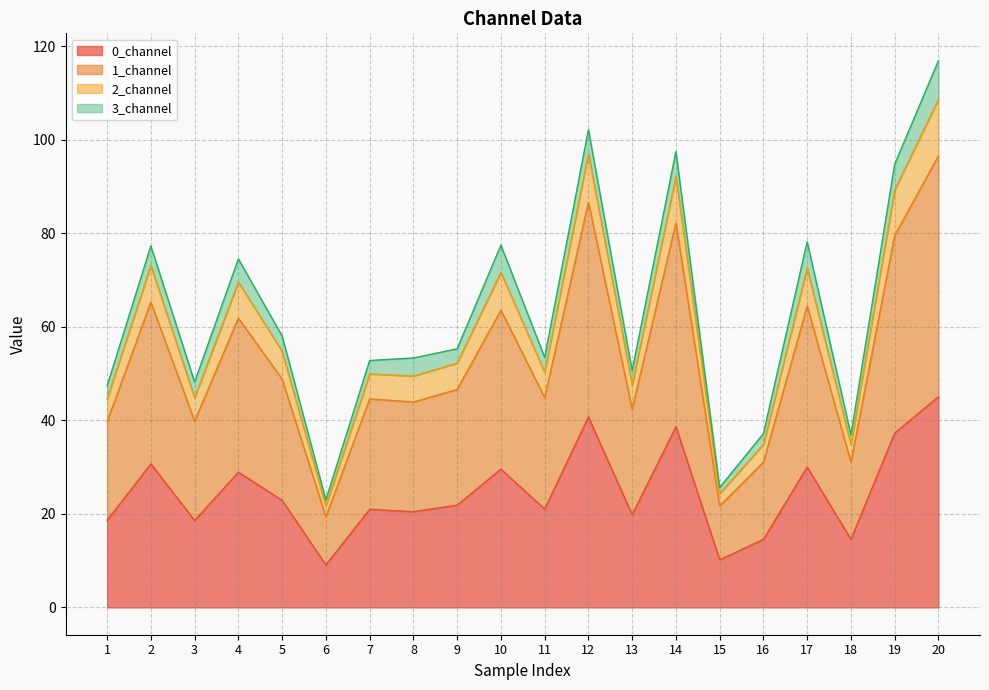

The value of 0_channel at 1 is 18.6. True or false?

True